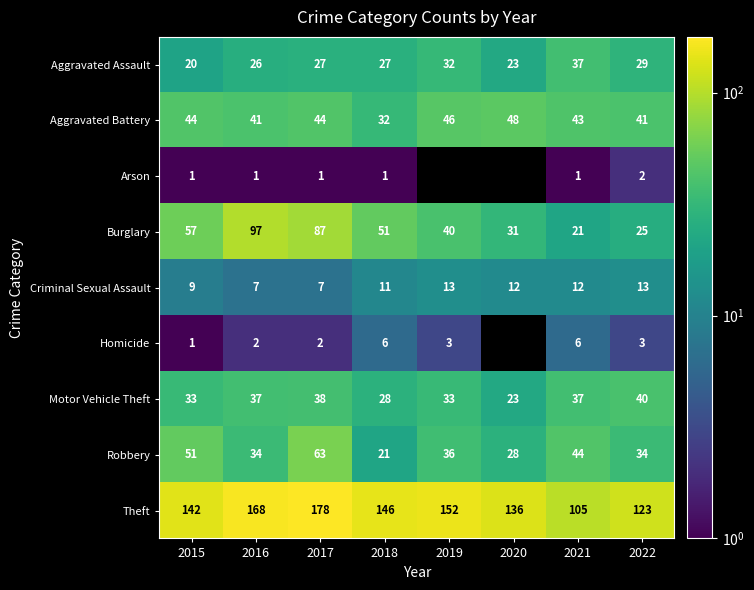

What is the total value across all series at 2015?

358